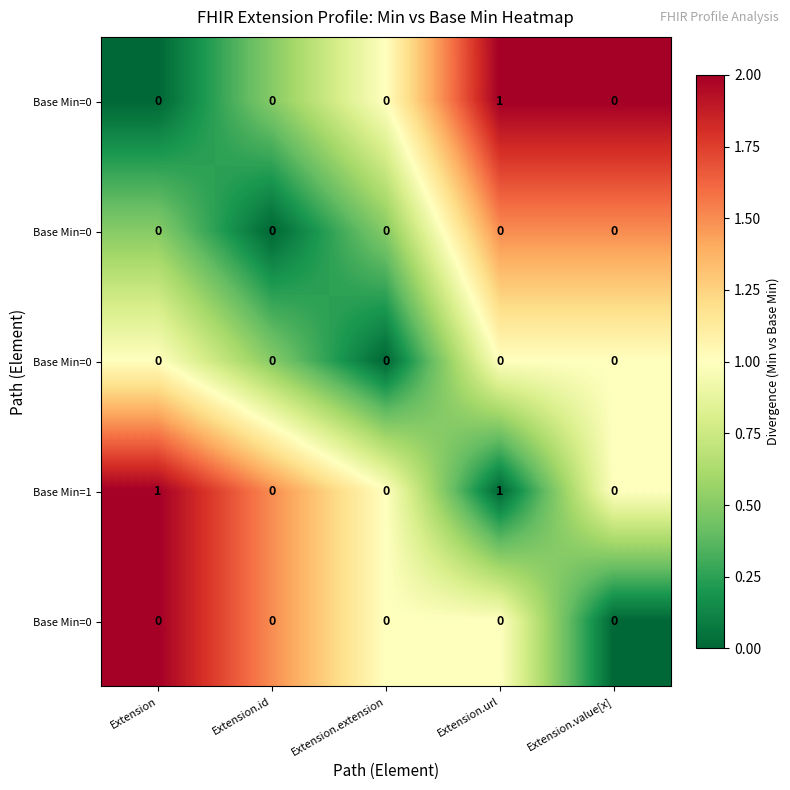

Which has a higher value, Extension or Extension.id?

Extension.id